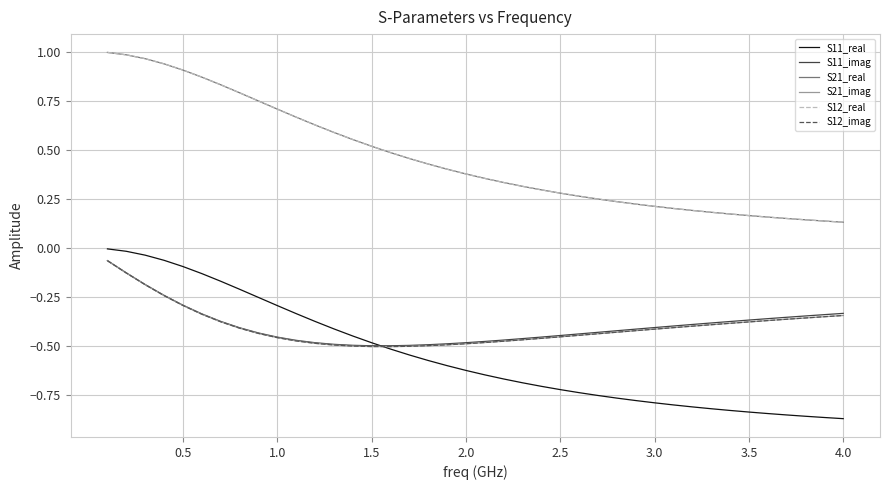

Is this an area chart (filled region under the line)?

No